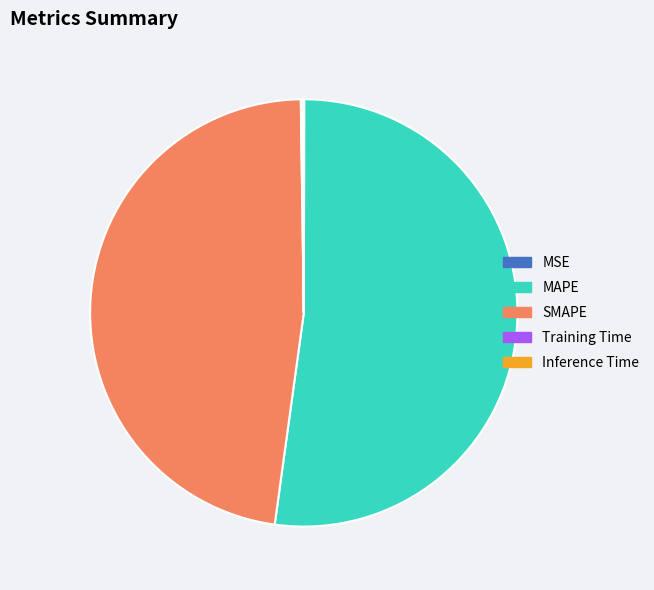

Does SMAPE account for over 50% of the chart?

No